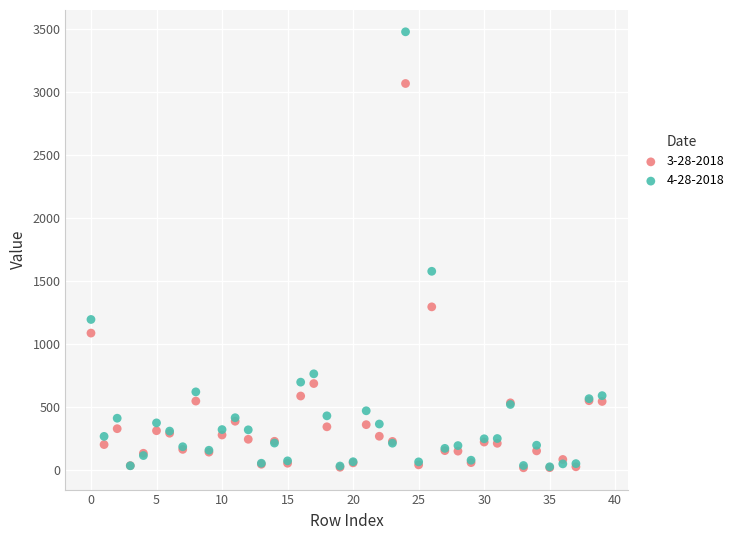

Across all series, what Y value is closest to 1747?

1577